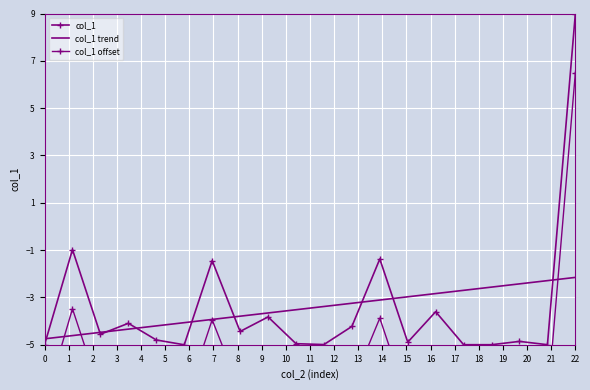

What is the value of the col_1 offset point at the 16th from the left?

-7.5